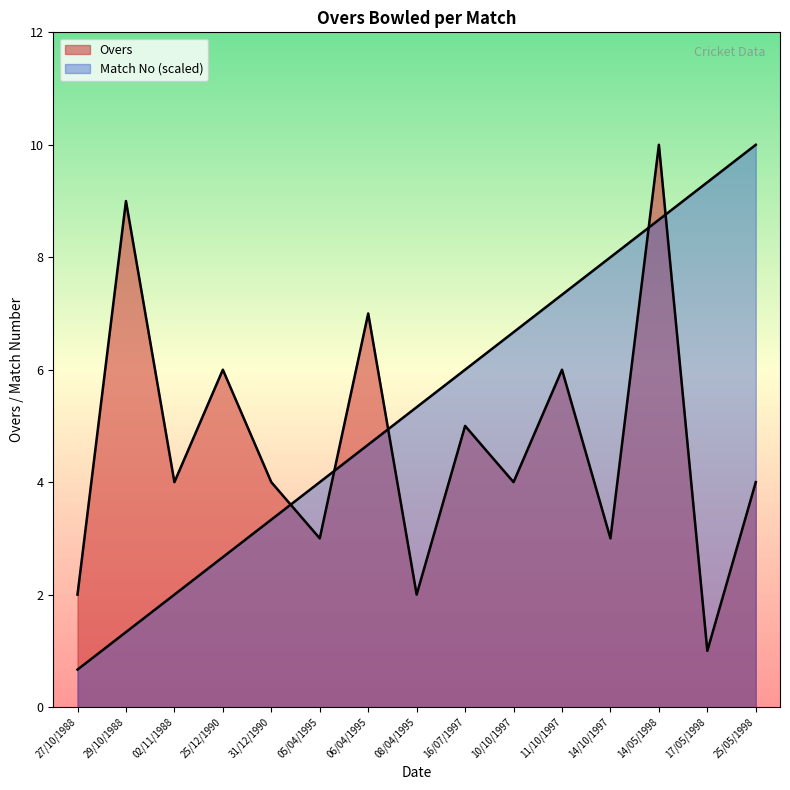

What position from the right is 11/10/1997?

5